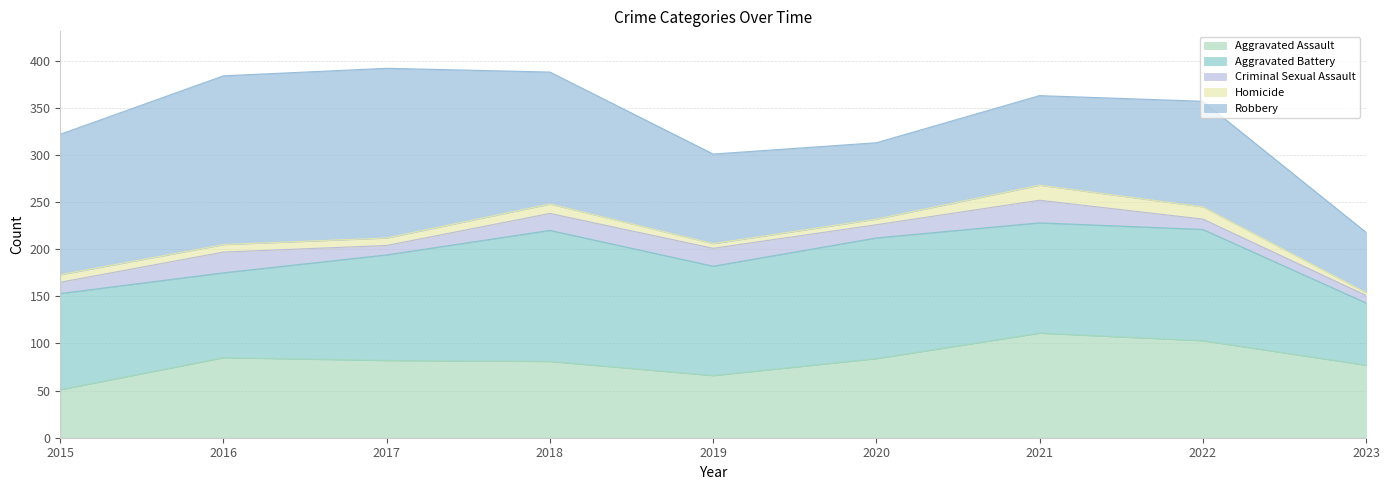

How many lines are shown in the chart?

5